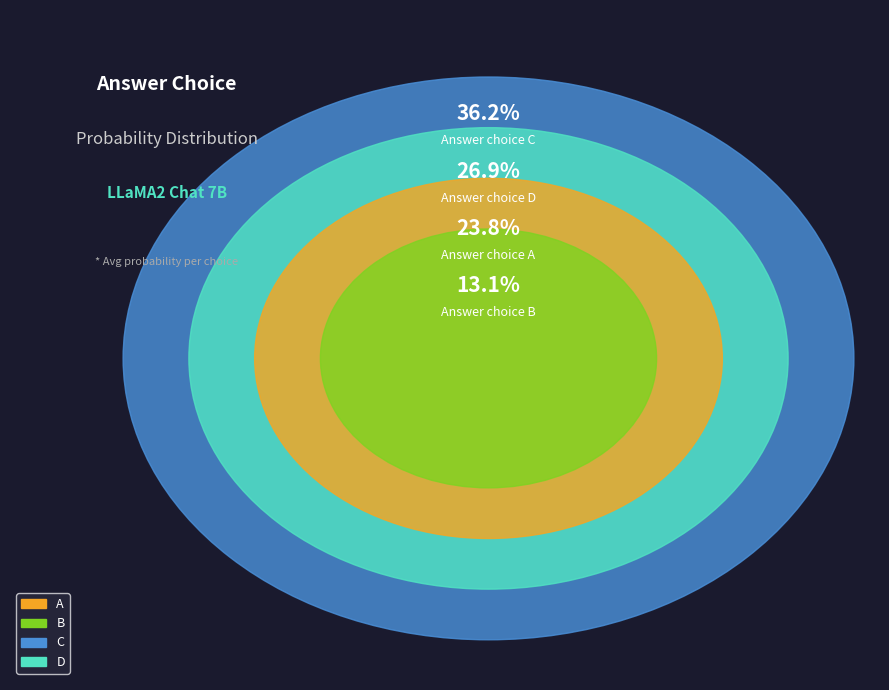

Which category has the biggest portion of the pie?

C